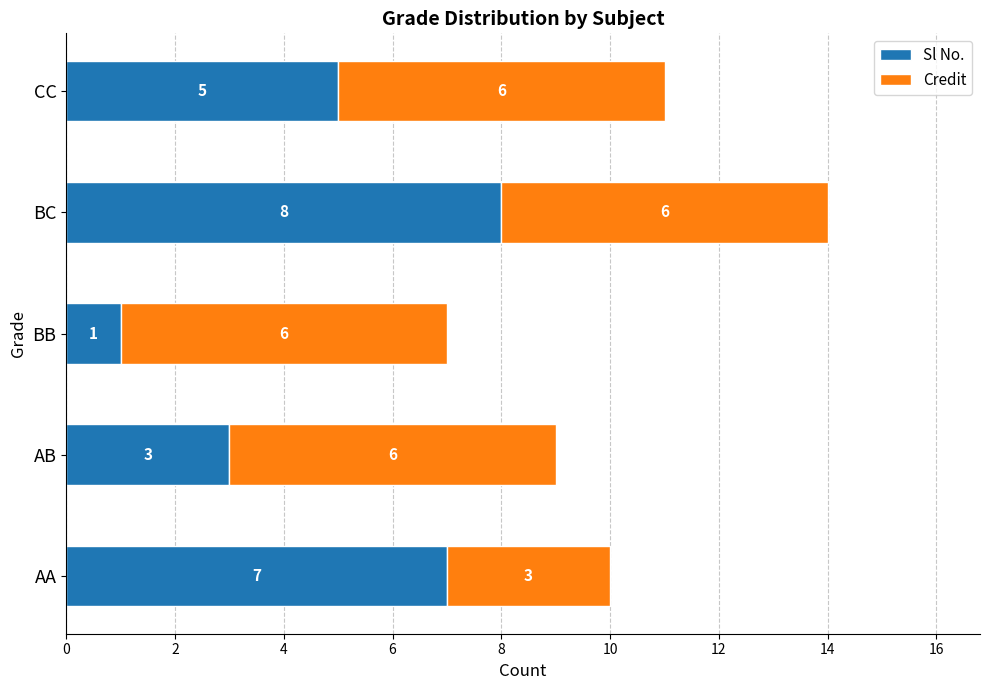

At which category is the sum across all series the highest?

BC